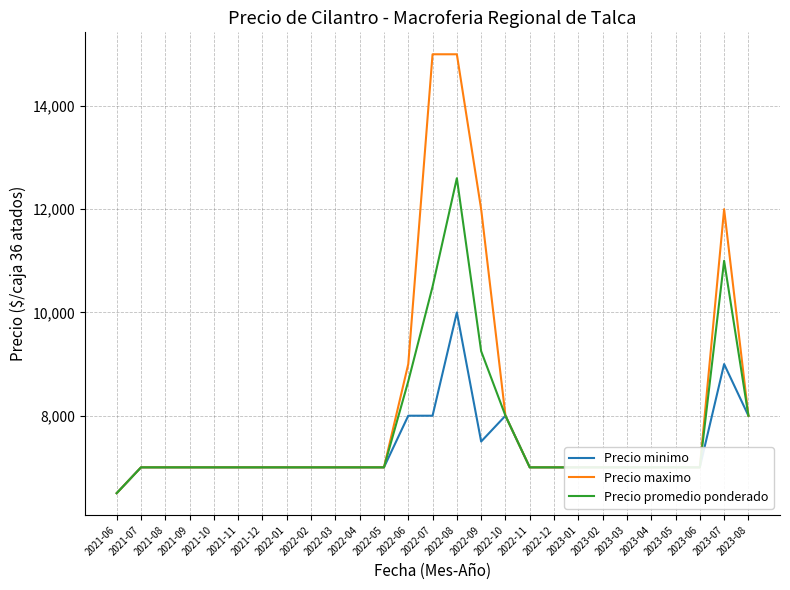

True or false: Precio promedio ponderado has more than 0 interior local peaks.

True